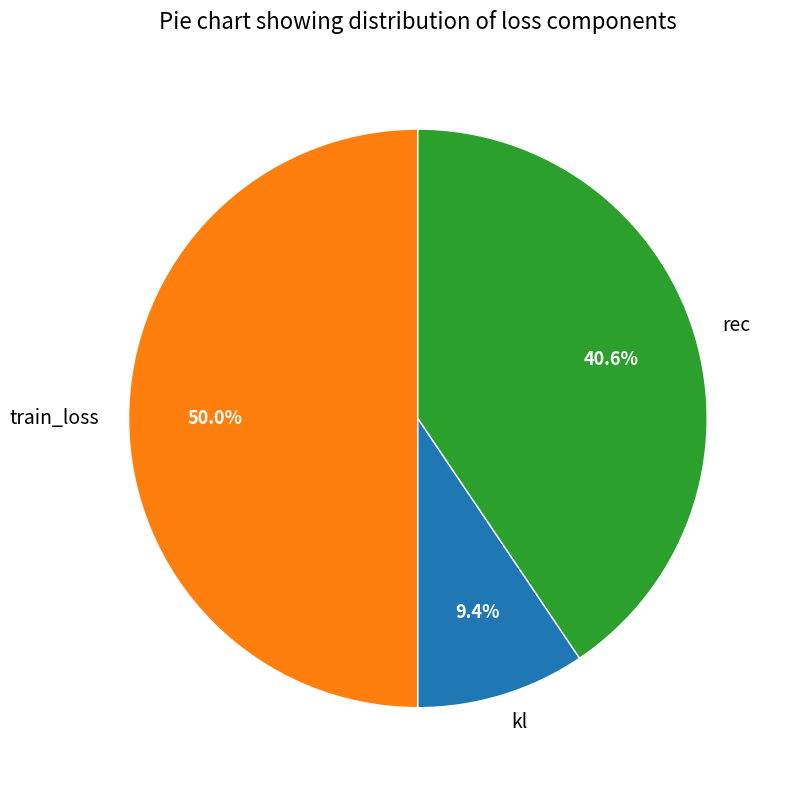

Which category has the biggest portion of the pie?

train_loss